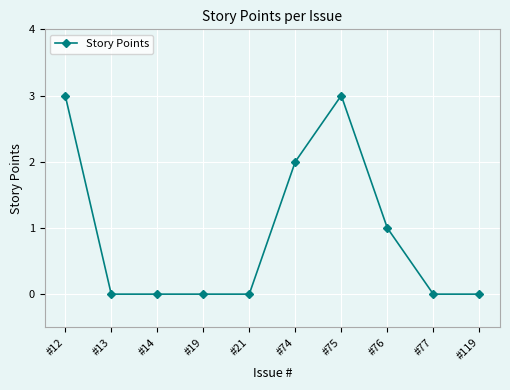

Reading left to right, transcribe all the data shown in this chart.

#12=3	#13=0	#14=0	#19=0	#21=0	#74=2	#75=3	#76=1	#77=0	#119=0